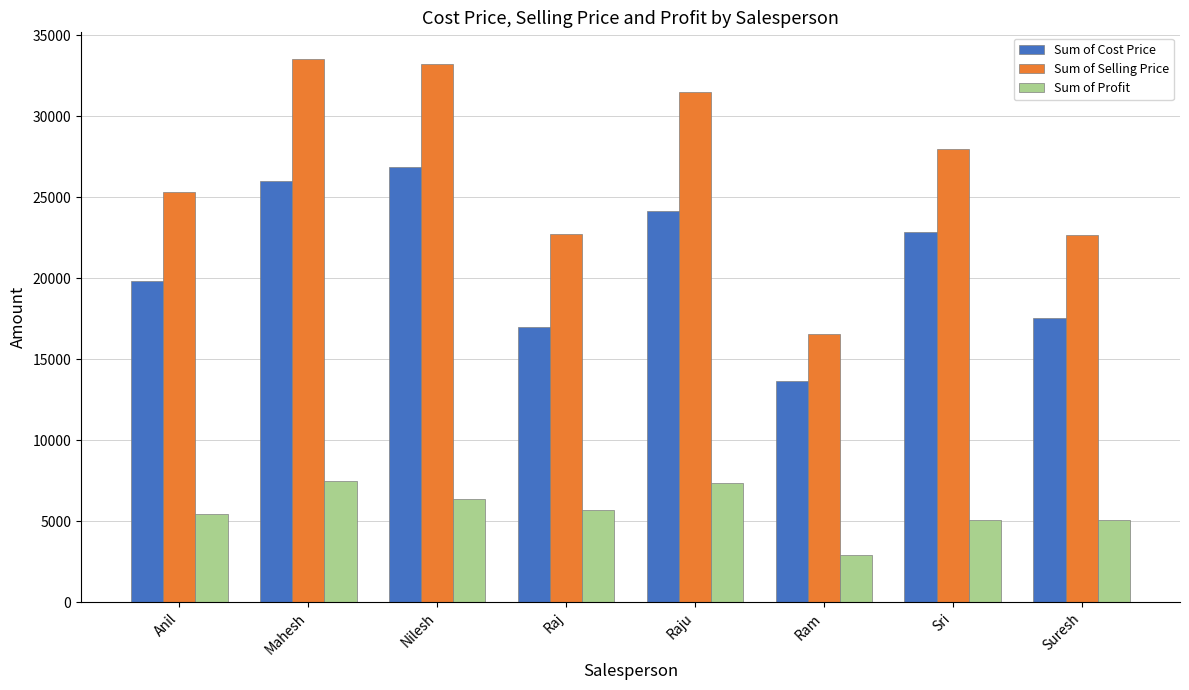

Rank the series by their maximum value, from lowest to highest.

Sum of Profit, Sum of Cost Price, Sum of Selling Price